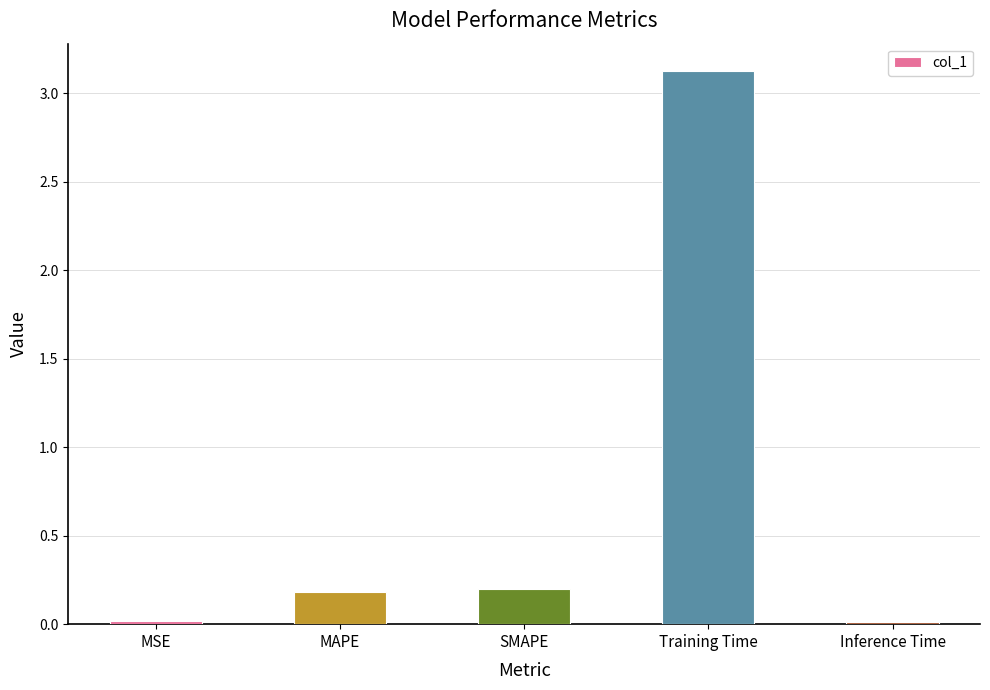

What position from the right is MSE?

5